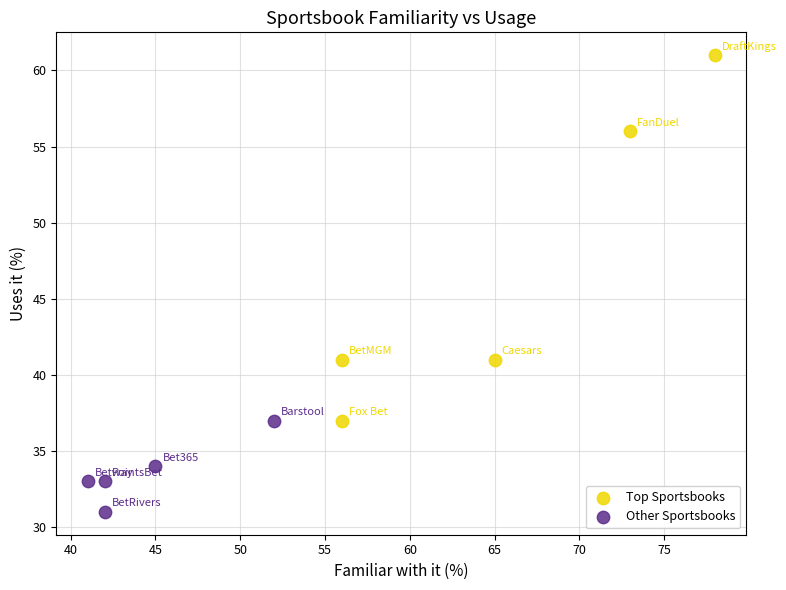

Which series contains the lowest Y value?

Other Sportsbooks